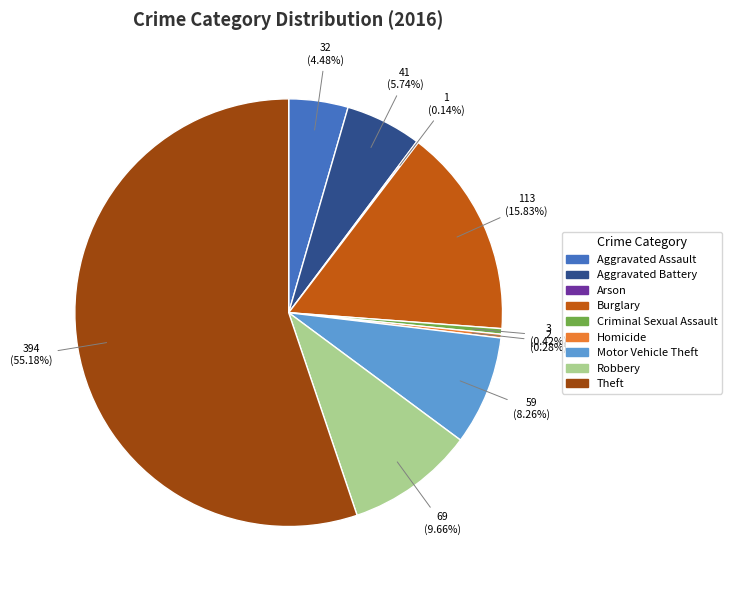

Which category accounts for the majority?

Theft